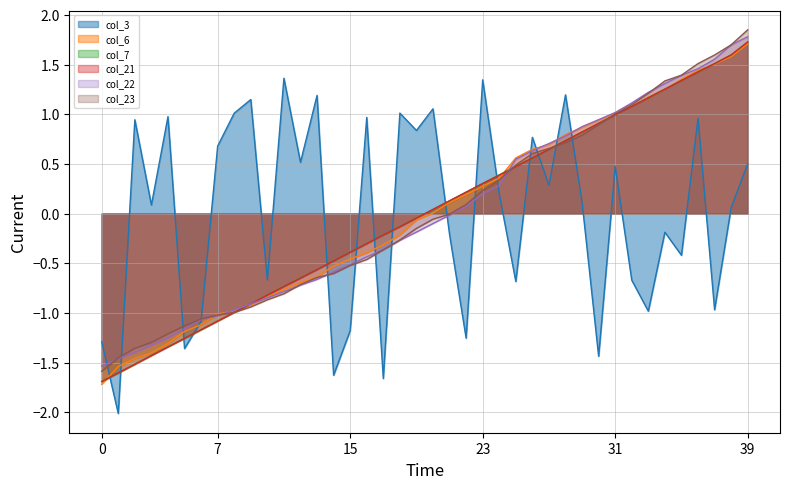

At which category does the chart reach its peak across all series?

39